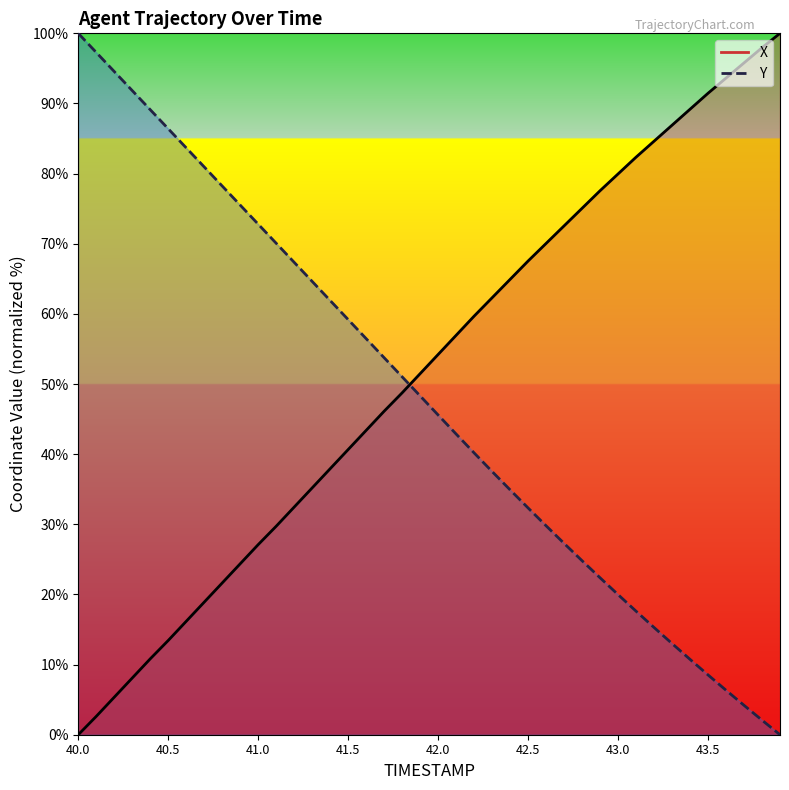

Is it true that Y equals 96.9 at 41.5?

False